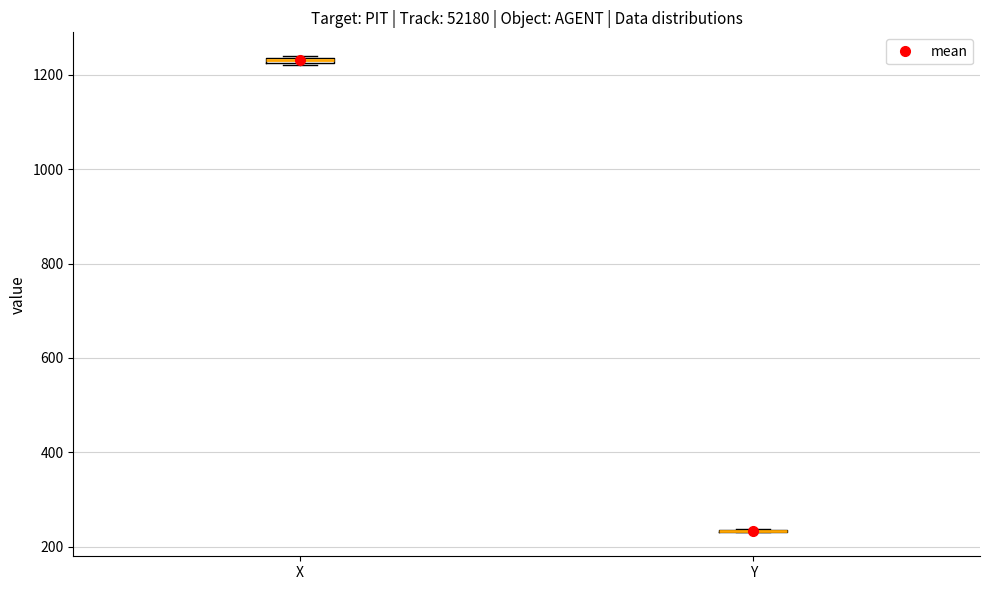

Where is the upper edge of the box for X on the y-axis? The values are not printed on the chart, so give them approximately, as read against the axis.

1240